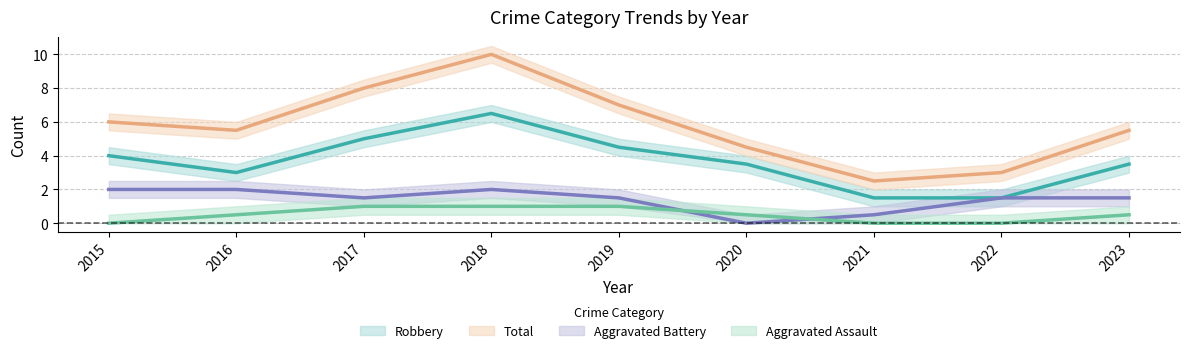

How many lines are shown in the chart?

4